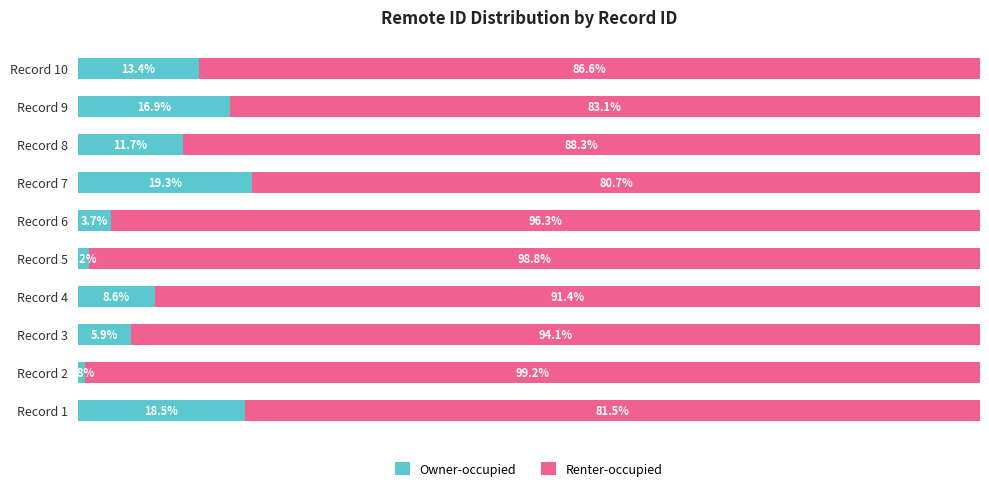

At which label is Owner-occupied closest to 10?

Record 4